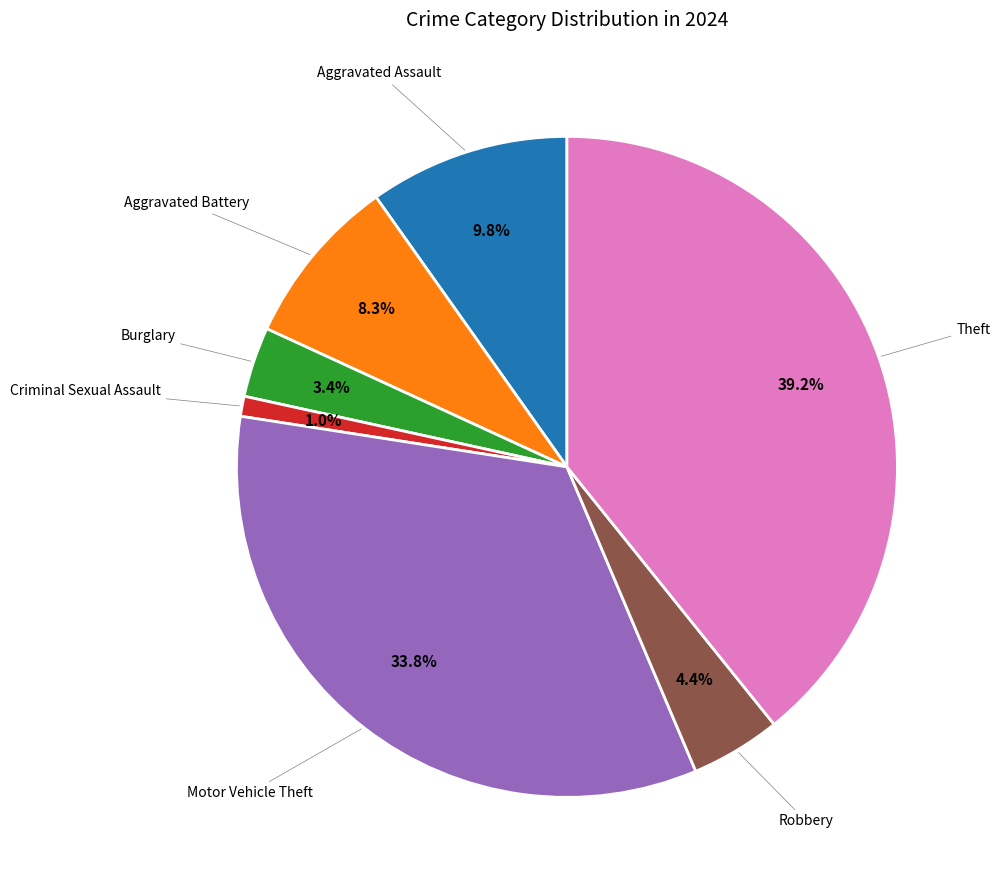

To the nearest percent, what is the average slice percentage?

14%